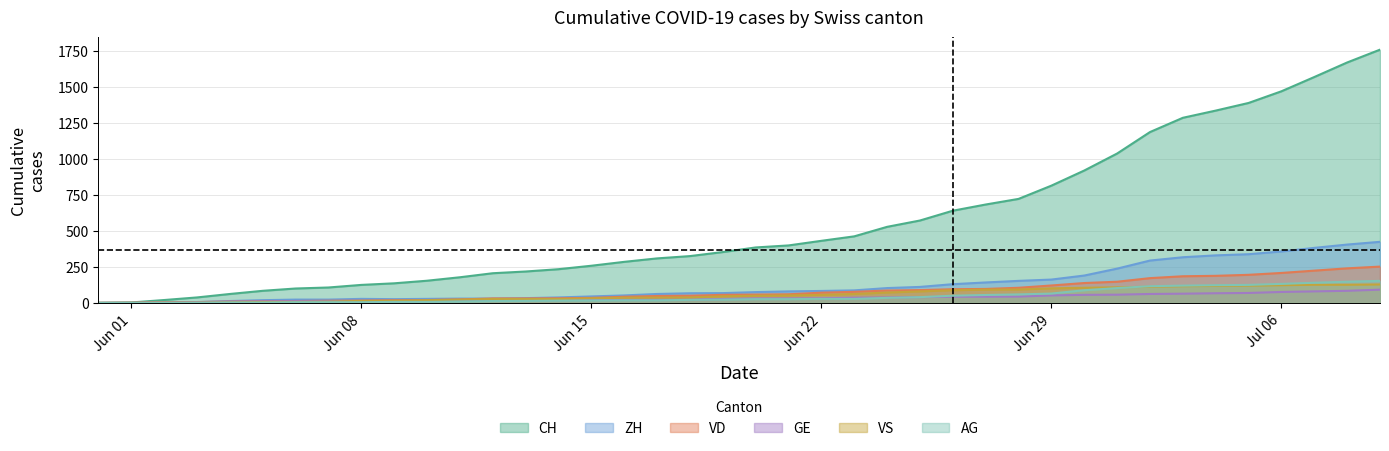

Count the number of categories in the chart.

40